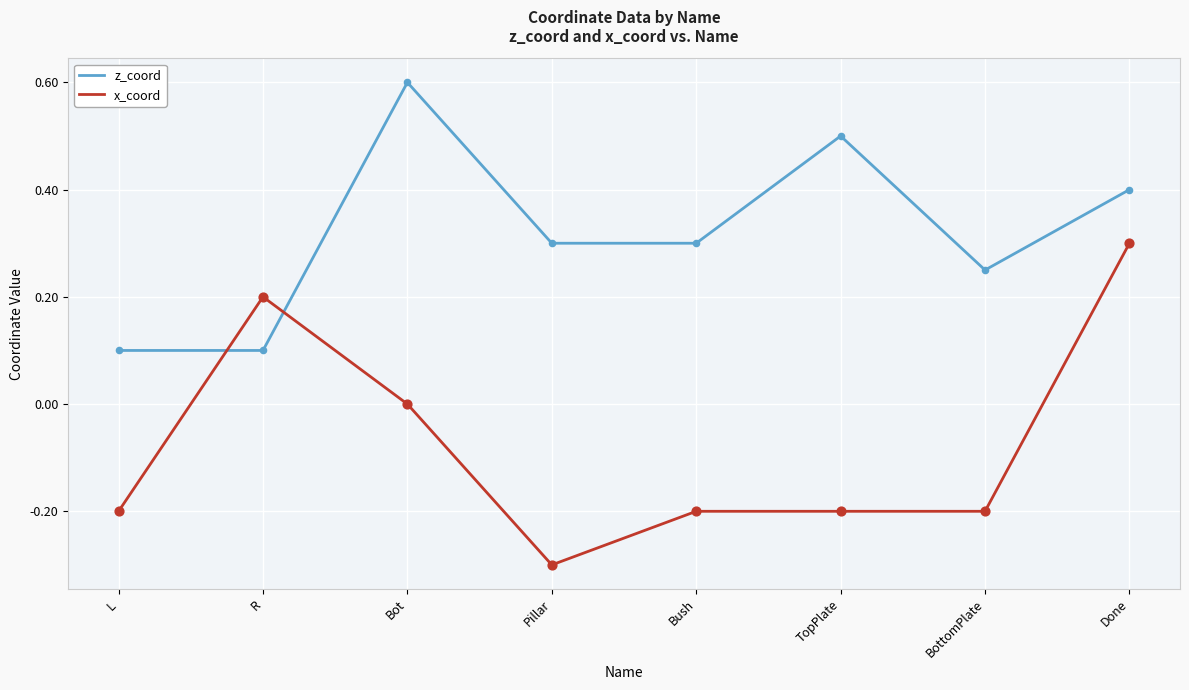

At how many categories does at least one series exceed 0?

8